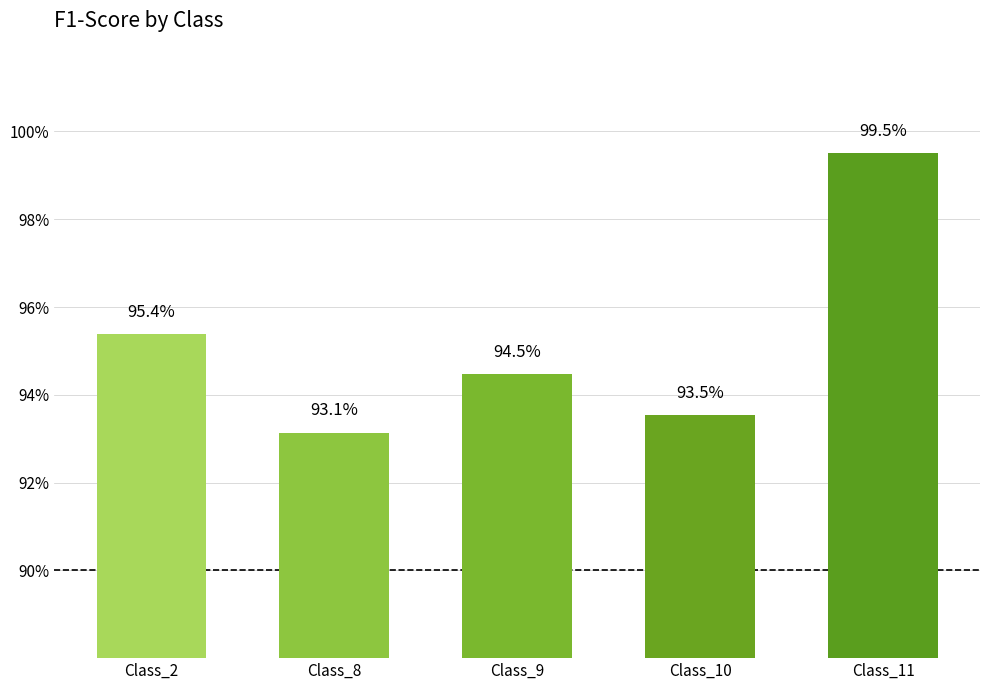

The value at Class_9 is 0.4. True or false?

False